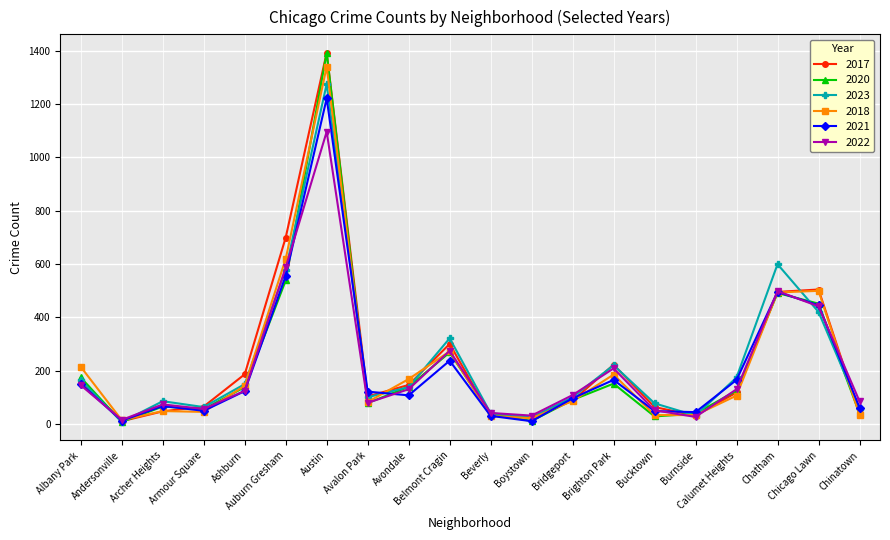

At which category is the sum across all series the highest?

Austin